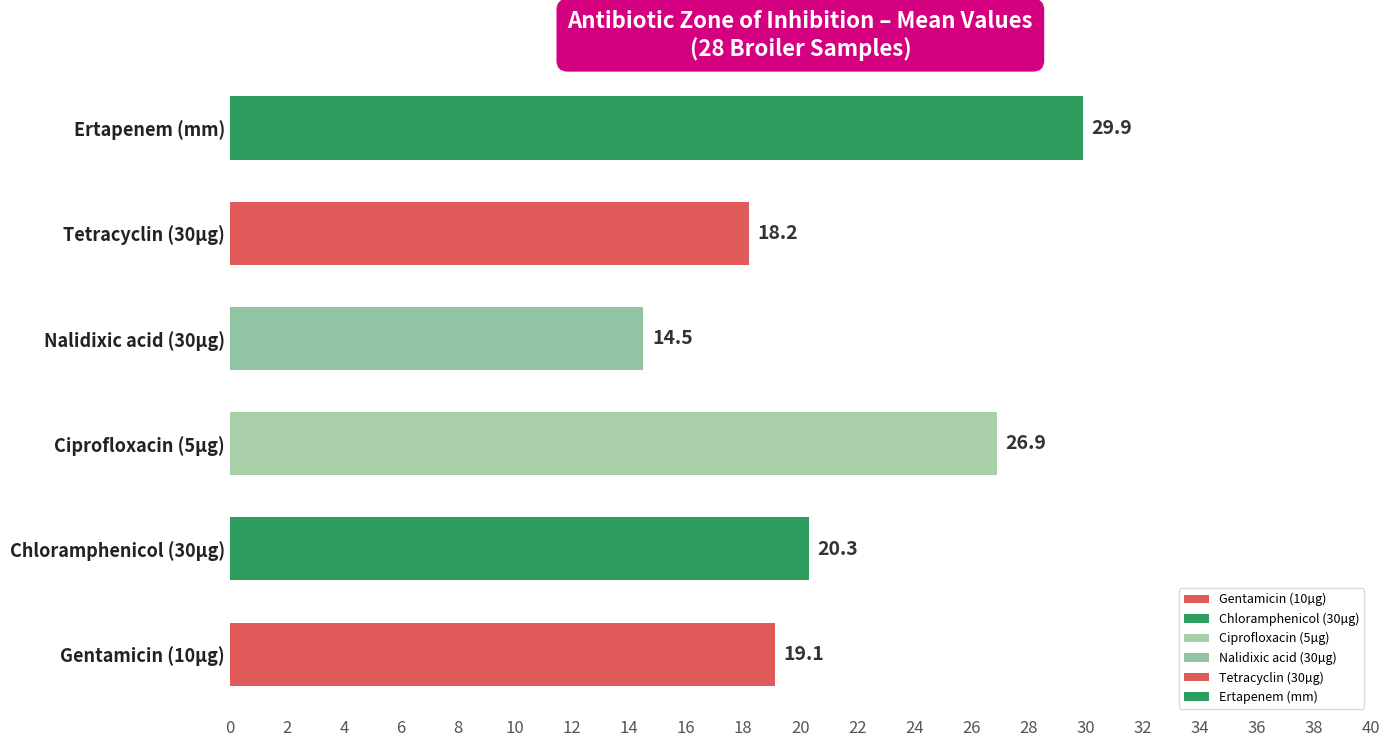

Rank the categories by value from highest to lowest.

Ertapenem (mm), Ciprofloxacin (5µg), Chloramphenicol (30µg), Gentamicin (10µg), Tetracyclin (30µg), Nalidixic acid (30µg)